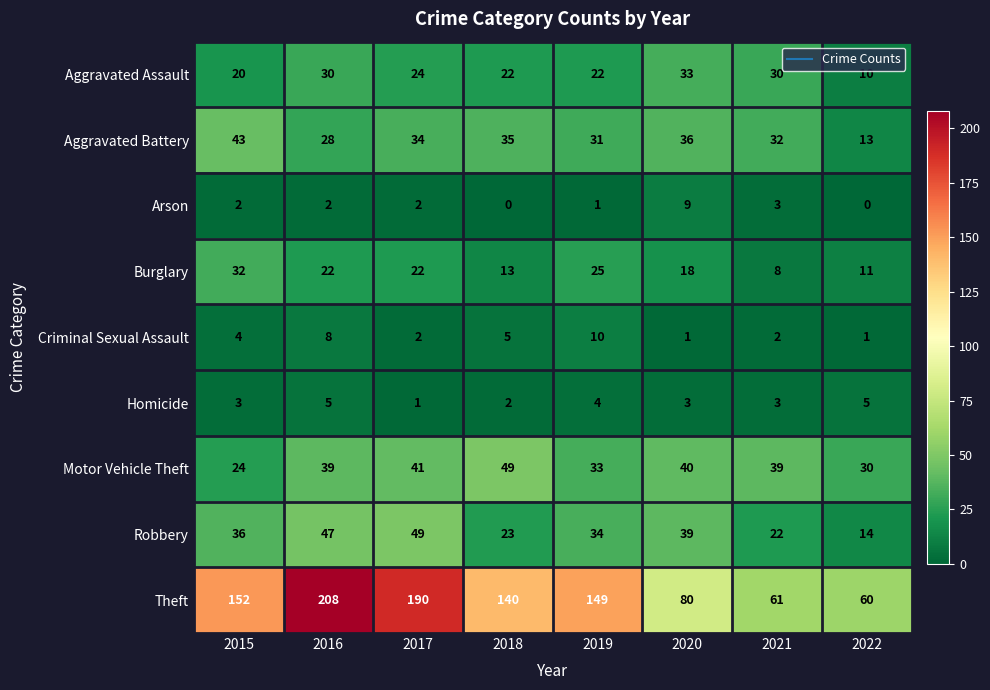

What is the sum of the Homicide values at 2016 and 2017?

6